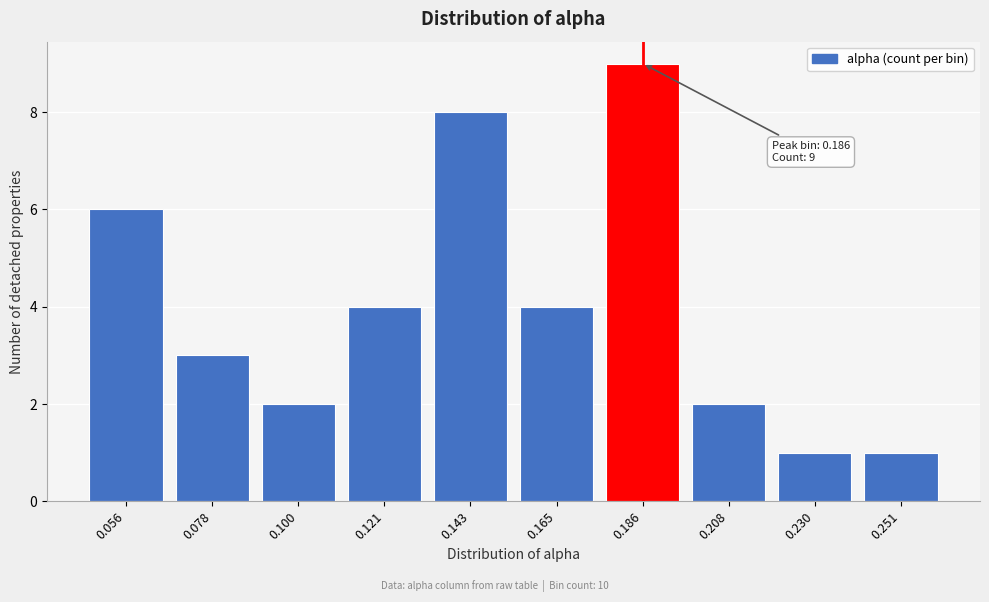

Reading right to left, list all the values displayed in this chart.

0.251=1	0.230=1	0.208=2	0.186=9	0.165=4	0.143=8	0.121=4	0.100=2	0.078=3	0.056=6